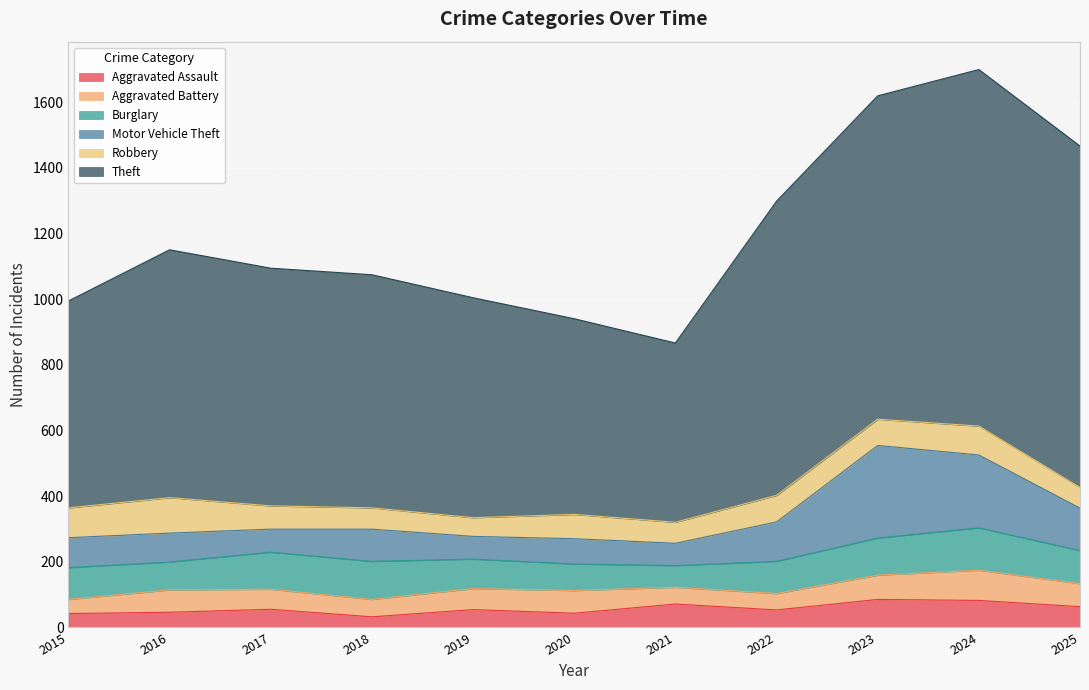

At which label does Aggravated Battery reach its minimum?

2015